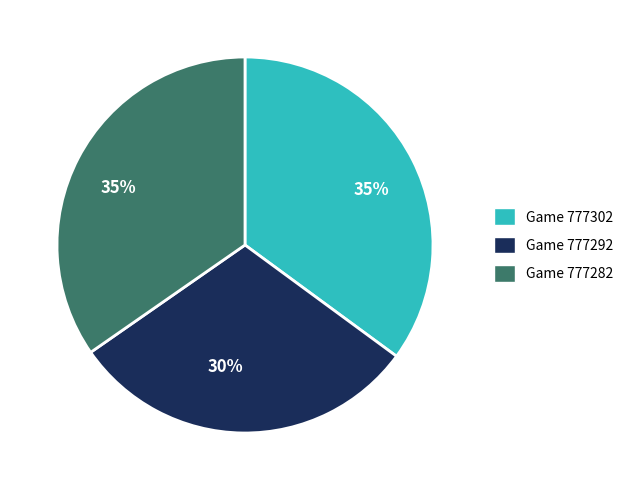

Does any single category account for the majority?

No